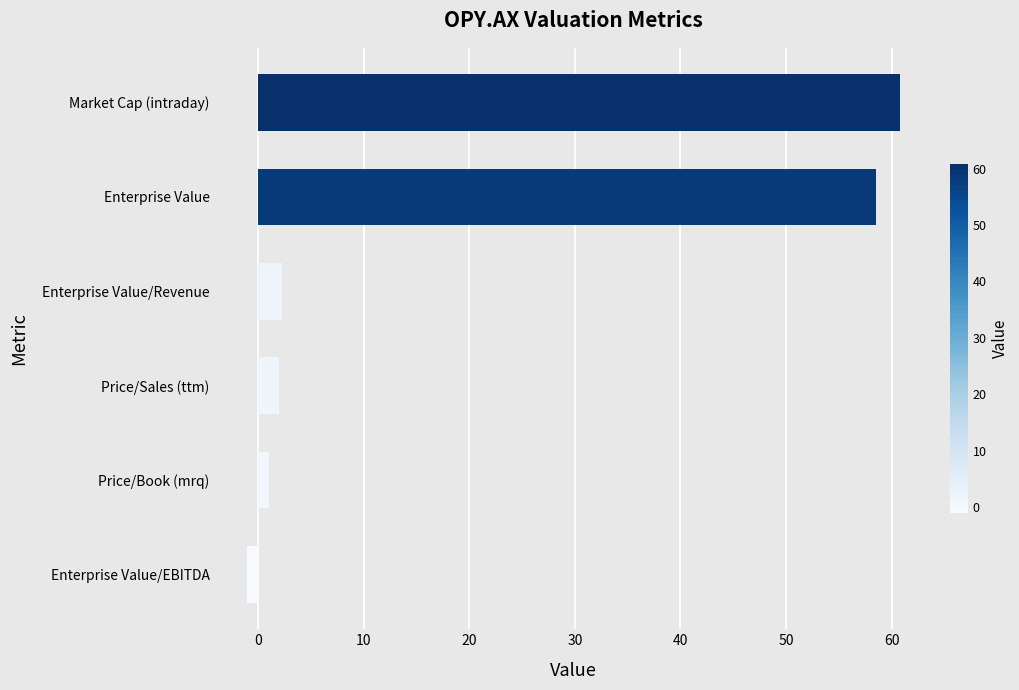

What is the change in value from Enterprise Value/Revenue to Market Cap (intraday)?

+58.6